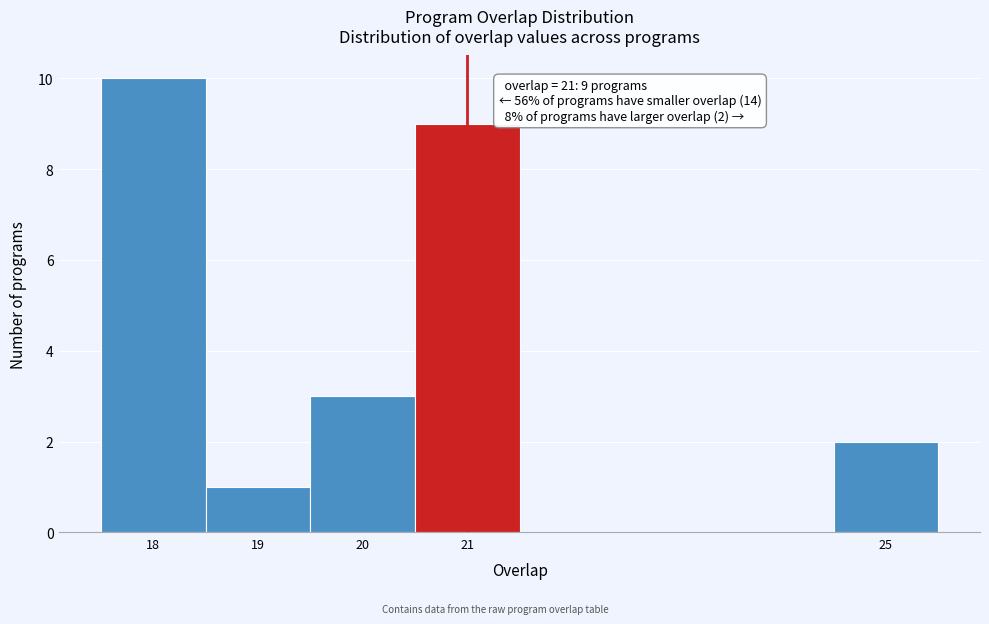

Over which range of the x-axis is the bar tallest?

17.5 to 18.5